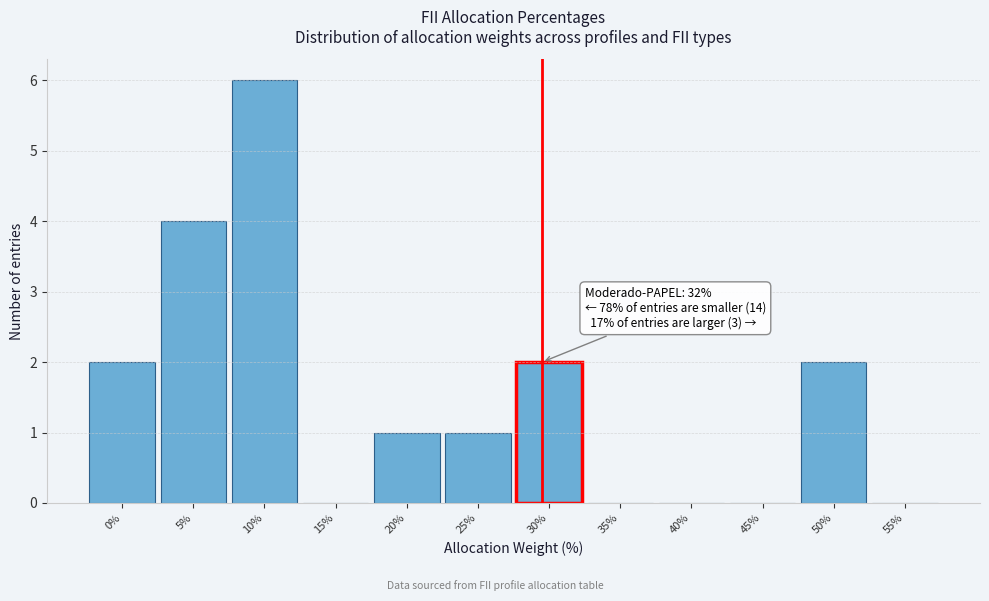

Reading right to left, transcribe all the data shown in this chart.

55%=0	50%=2	45%=0	40%=0	35%=0	30%=2	25%=1	20%=1	15%=0	10%=6	5%=4	0%=2